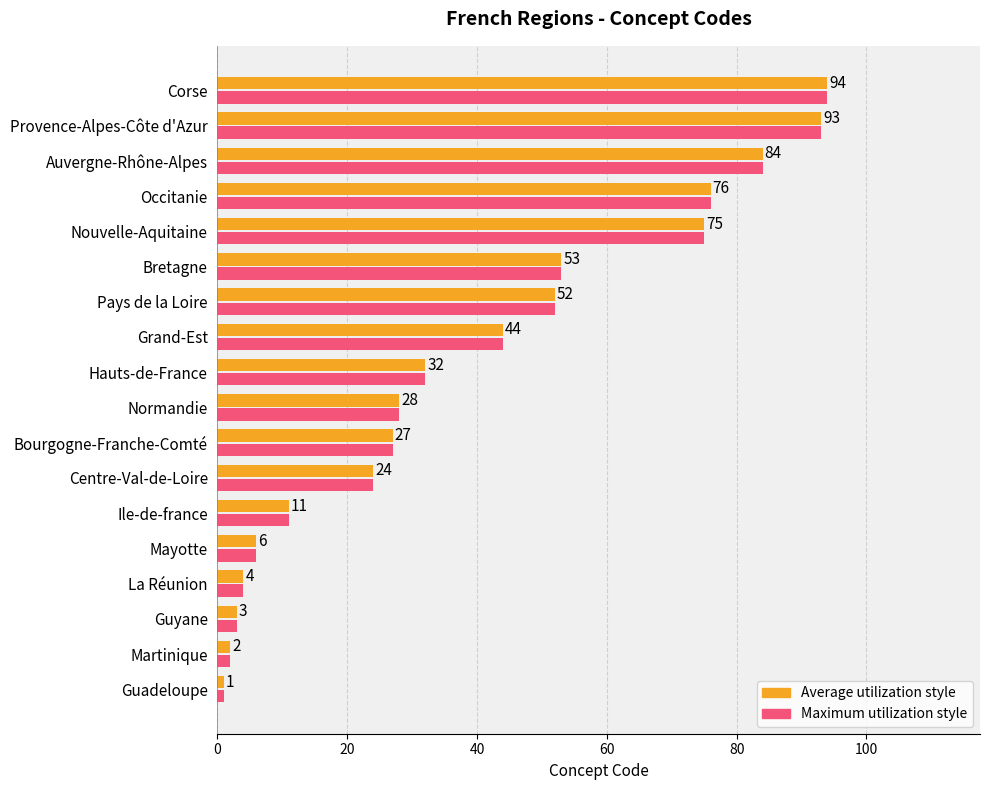

At which category is the sum across all series the highest?

Corse